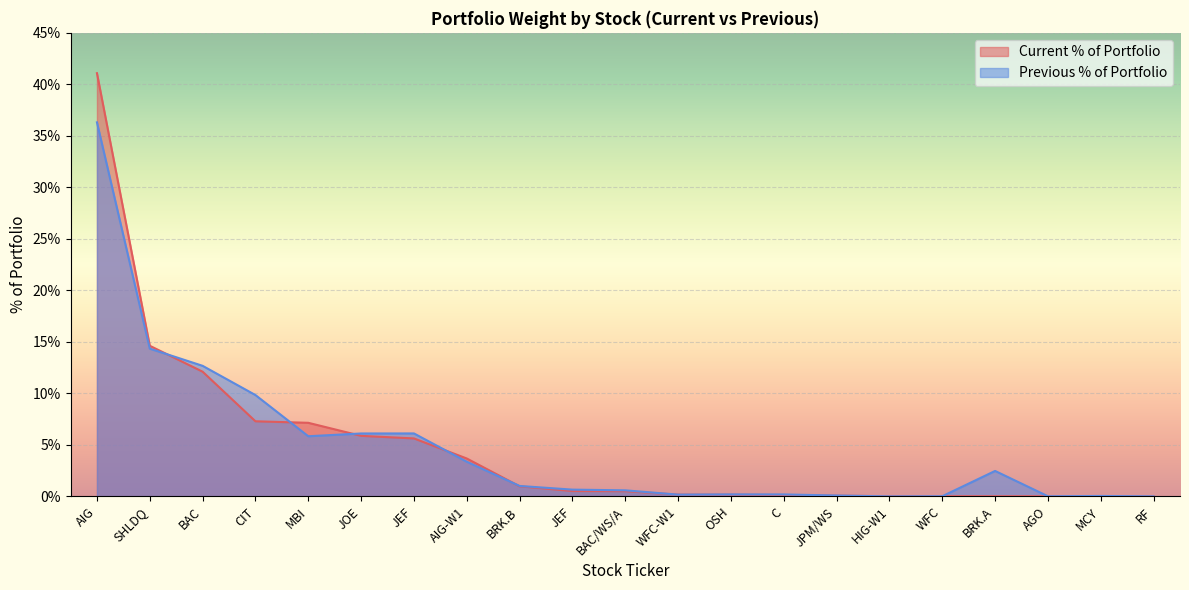

Where do Current % of Portfolio and Previous % of Portfolio first cross each other?

SHLDQ and BAC